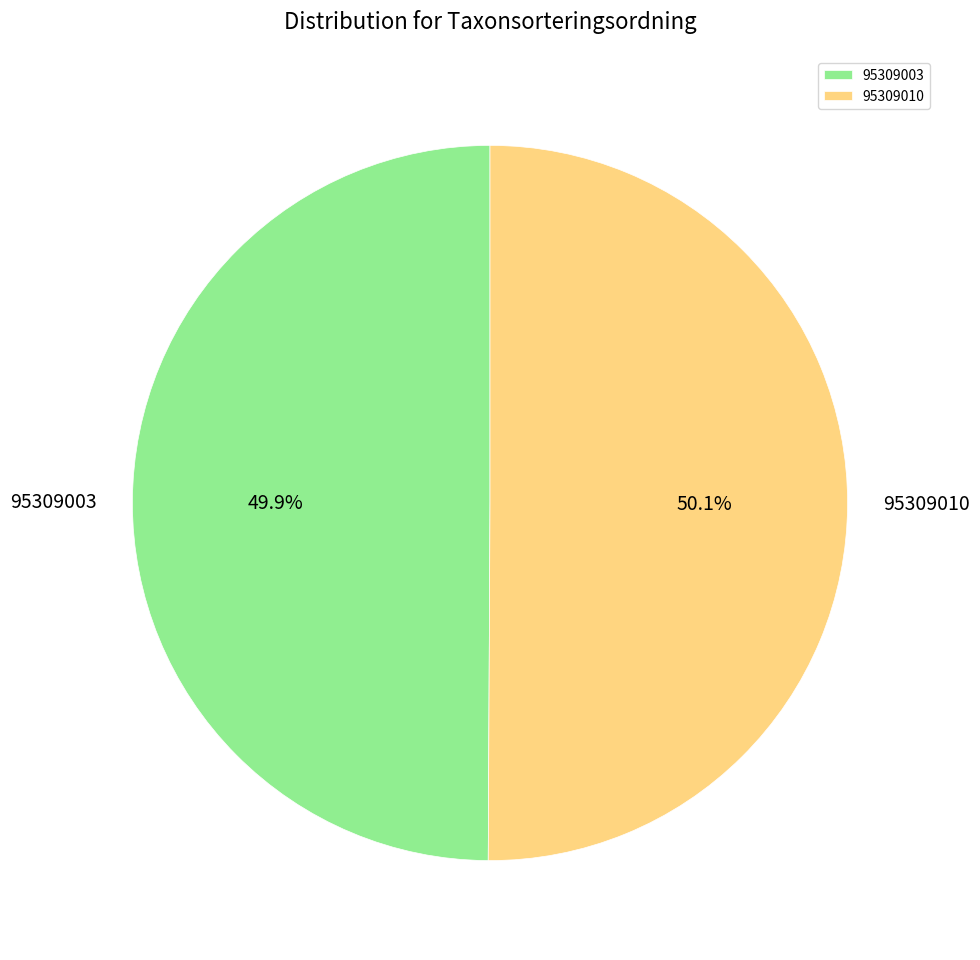

To the nearest percent, what portion does 95309003 represent?

50%